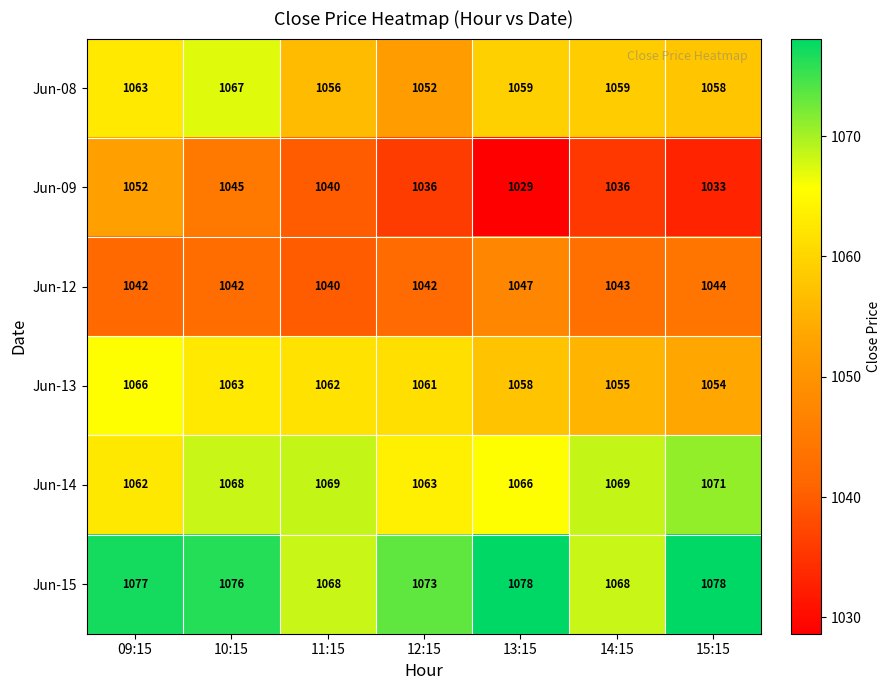

Count the number of categories in the chart.

7